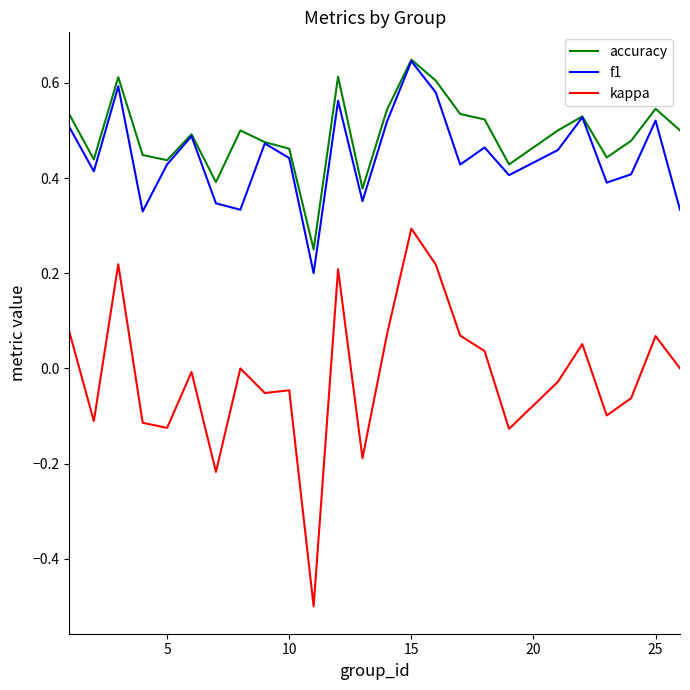

Which series has the largest range (max minus min)?

kappa